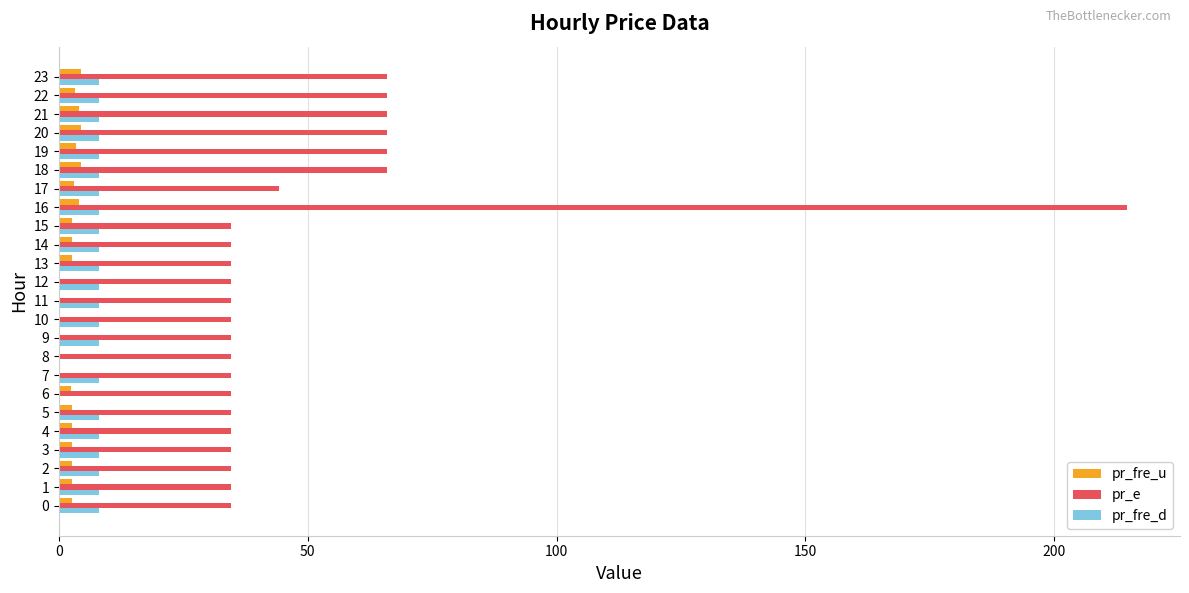

At which category is the sum across all series the highest?

16